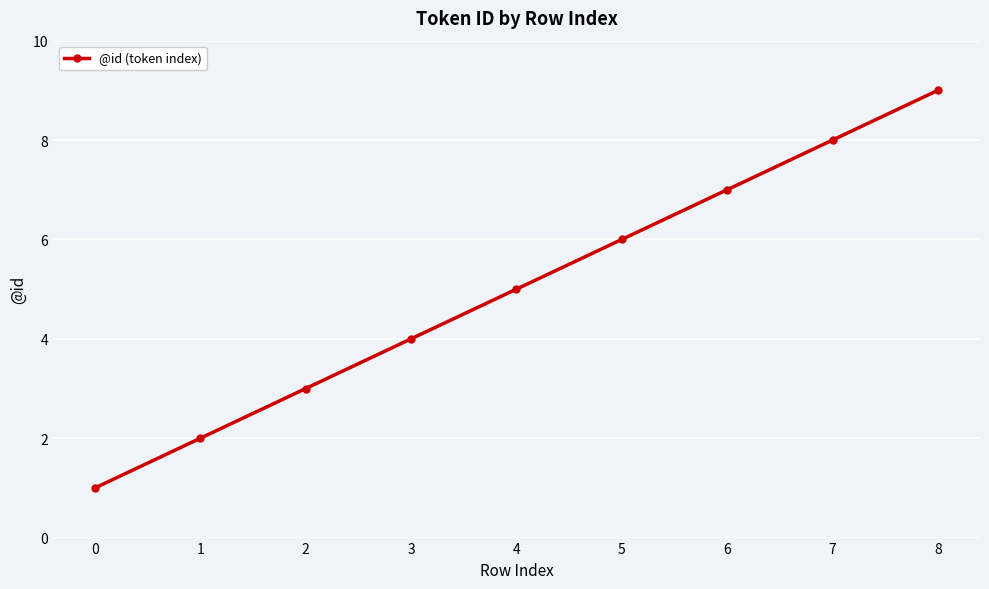

Is it true that the value at 5 is 9?

False